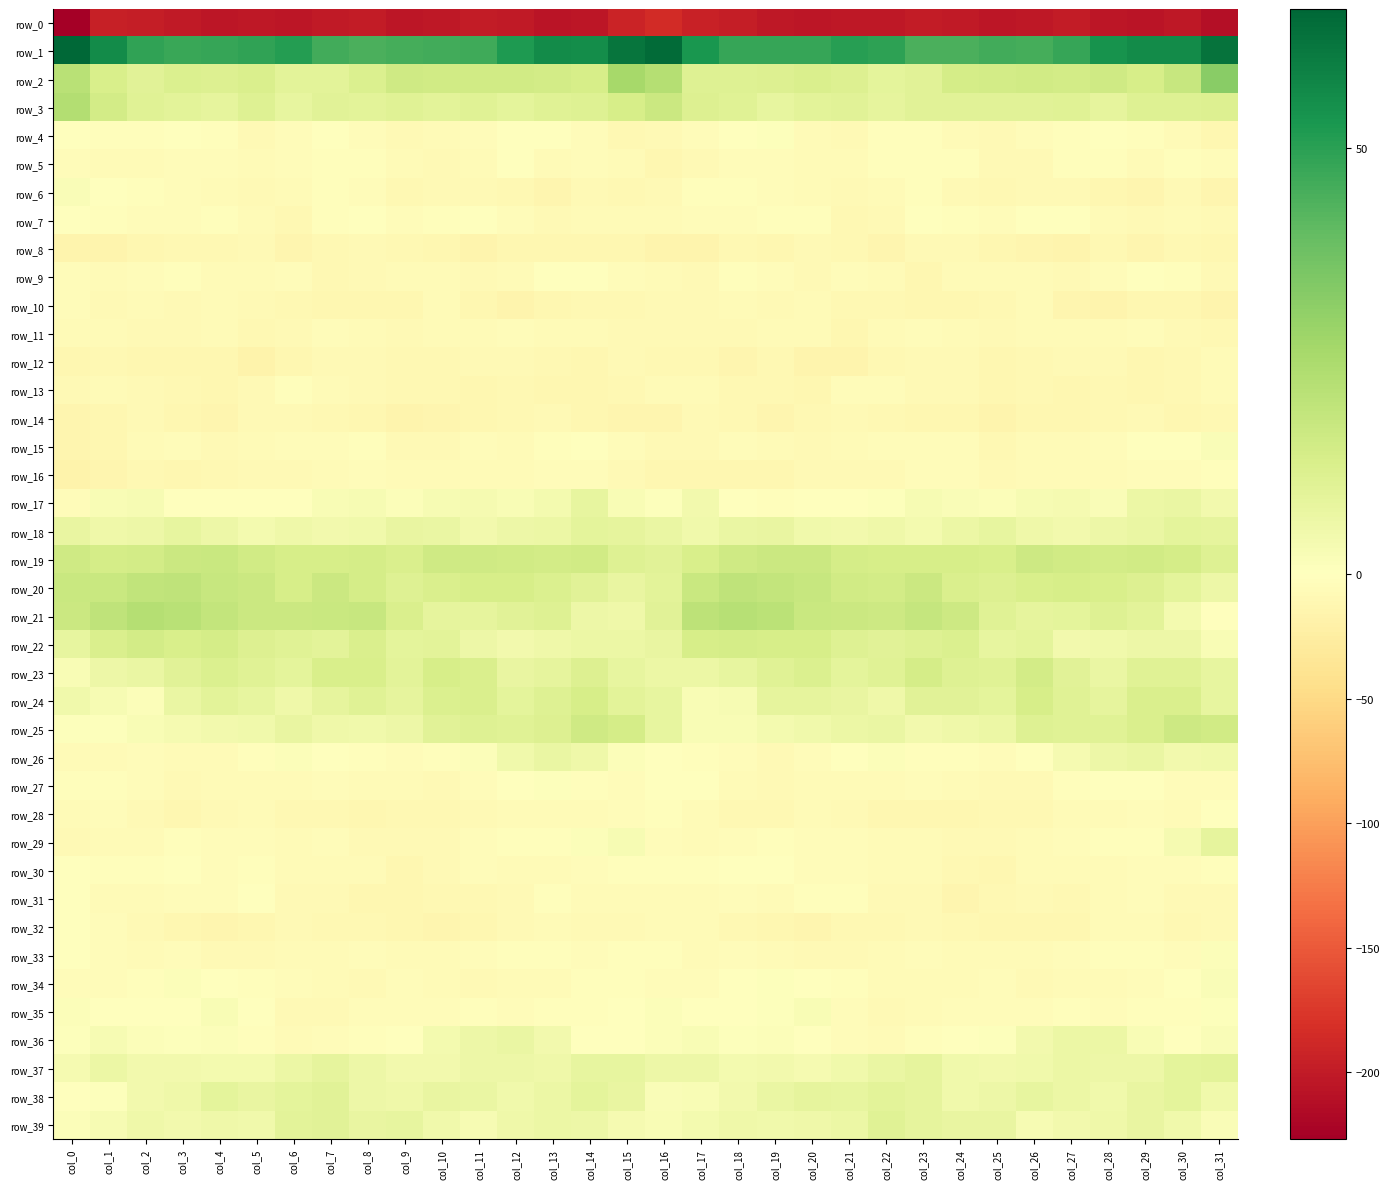

The value of row_8 at col_3 is -10.1. True or false?

True